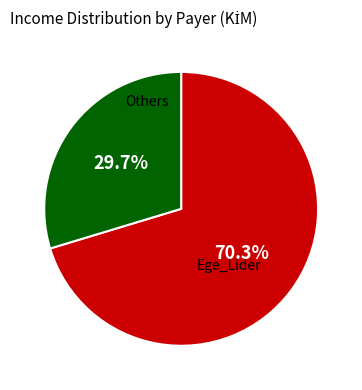

Is there any slice that represents more than half of the pie?

Yes